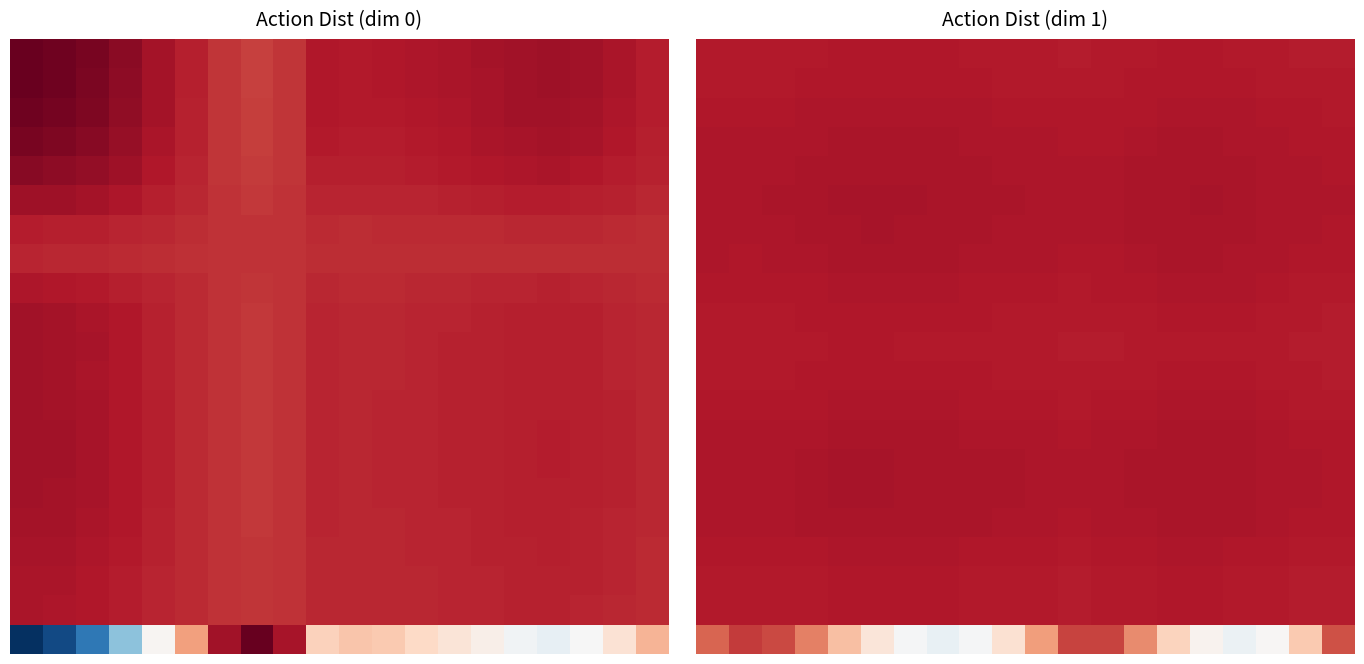

Which category has the highest value across all series?

5.0